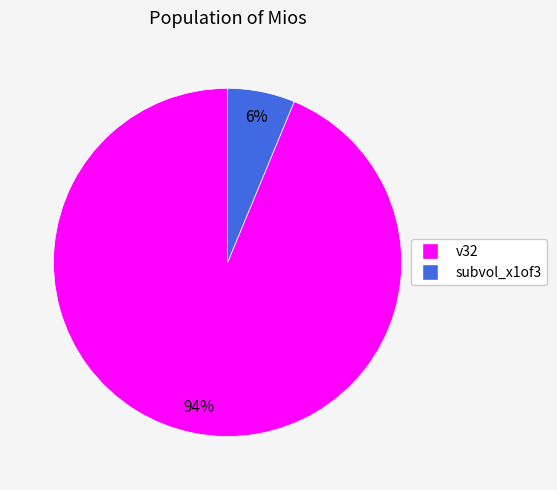

True or false: subvol_x1of3 accounts for 6% of the total.

True